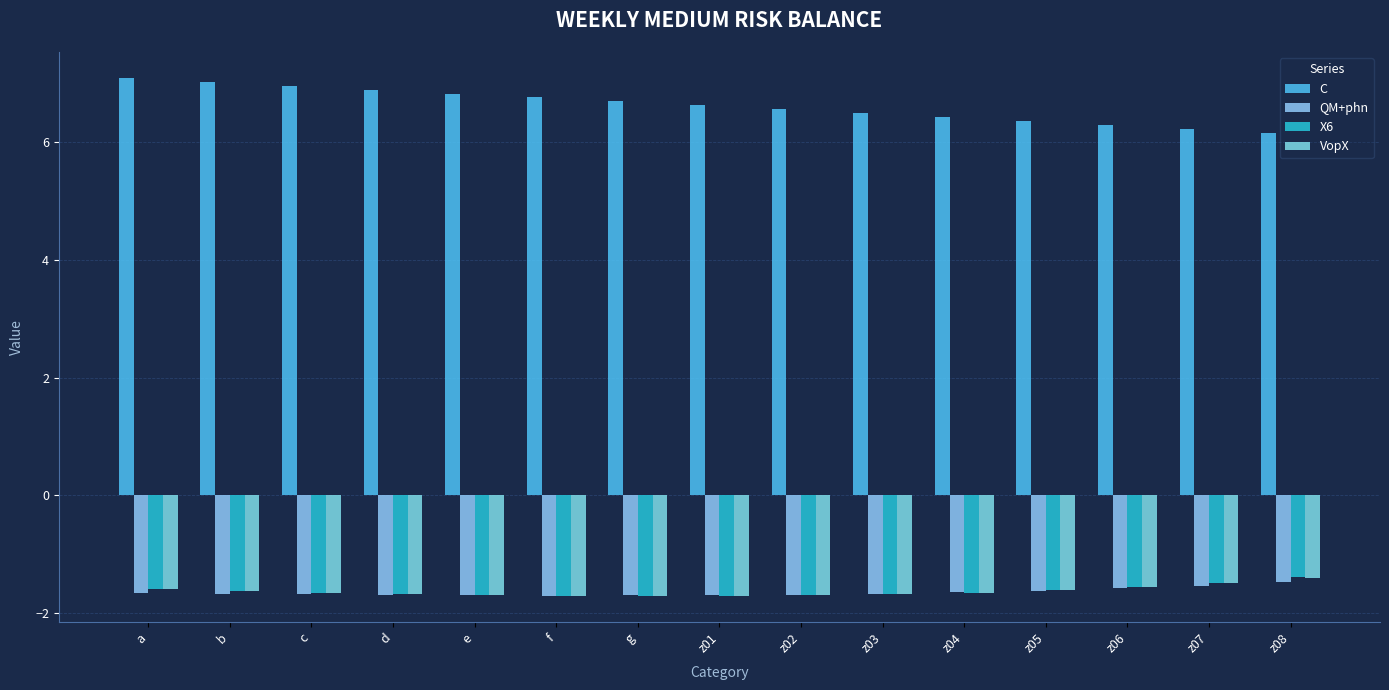

Reading right to left, extract all data points from this chart.

C: z08=6.2	z07=6.2	z06=6.3	z05=6.4	z04=6.4	z03=6.5	z02=6.6	z01=6.6	g=6.7	f=6.8	e=6.8	d=6.9	c=7.0	b=7.0	a=7.1
QM+phn: z08=-1.5	z07=-1.5	z06=-1.6	z05=-1.6	z04=-1.7	z03=-1.7	z02=-1.7	z01=-1.7	g=-1.7	f=-1.7	e=-1.7	d=-1.7	c=-1.7	b=-1.7	a=-1.7
X6: z08=-1.4	z07=-1.5	z06=-1.6	z05=-1.6	z04=-1.7	z03=-1.7	z02=-1.7	z01=-1.7	g=-1.7	f=-1.7	e=-1.7	d=-1.7	c=-1.7	b=-1.6	a=-1.6
VopX: z08=-1.4	z07=-1.5	z06=-1.6	z05=-1.6	z04=-1.7	z03=-1.7	z02=-1.7	z01=-1.7	g=-1.7	f=-1.7	e=-1.7	d=-1.7	c=-1.7	b=-1.6	a=-1.6